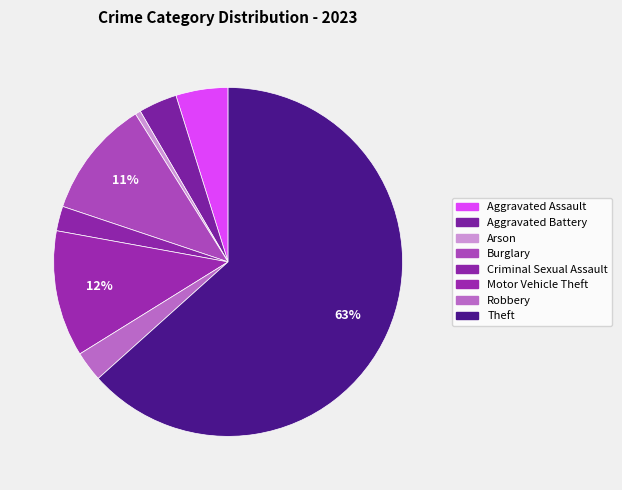

How many segments does this pie chart have?

8